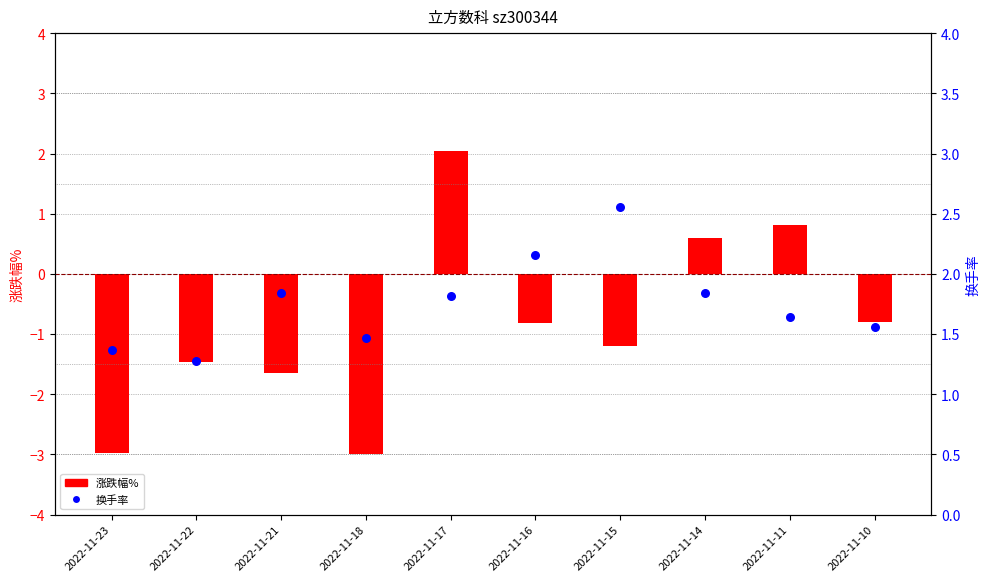

What are all the series names shown in the legend?

涨跌幅%, 换手率